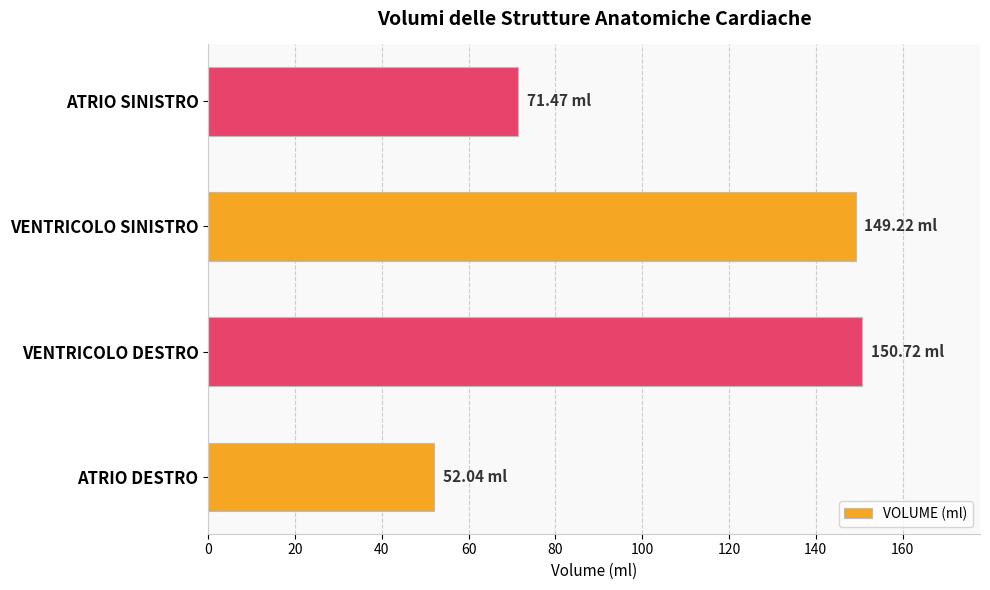

What is the ratio of the value at VENTRICOLO SINISTRO to the value at ATRIO DESTRO?

2.9